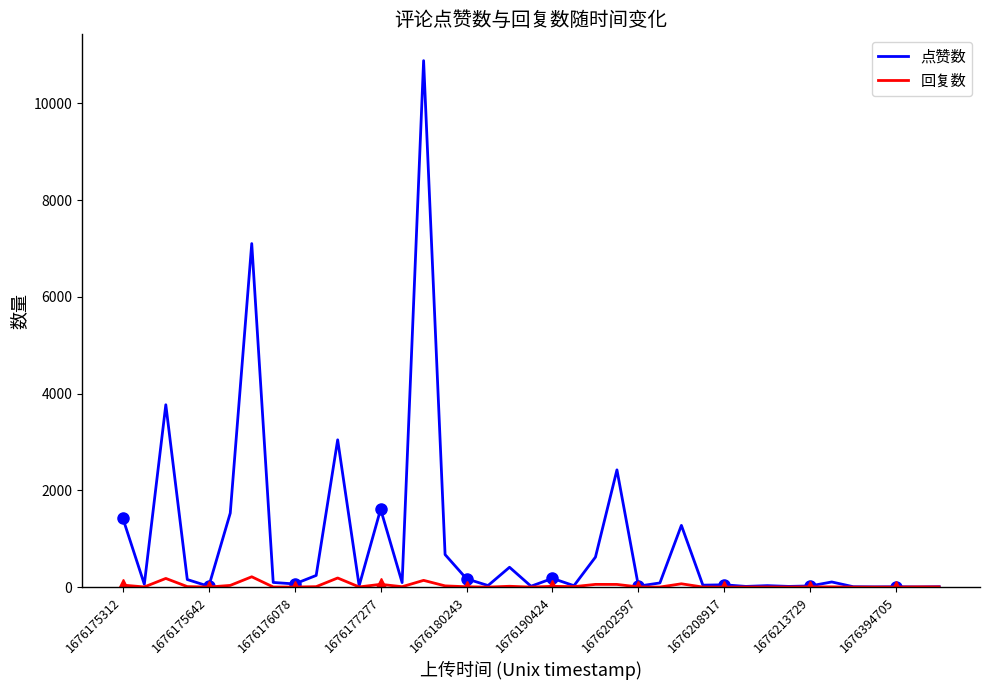

List the series in order of their peak value, highest first.

点赞数, 回复数